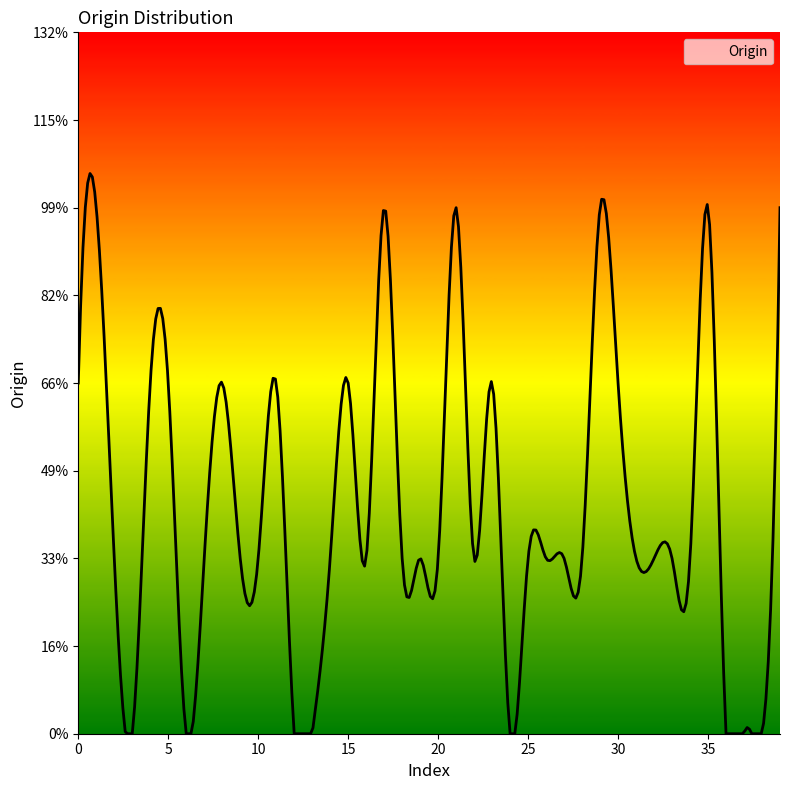

At which category does the data reach its first local peak?

1